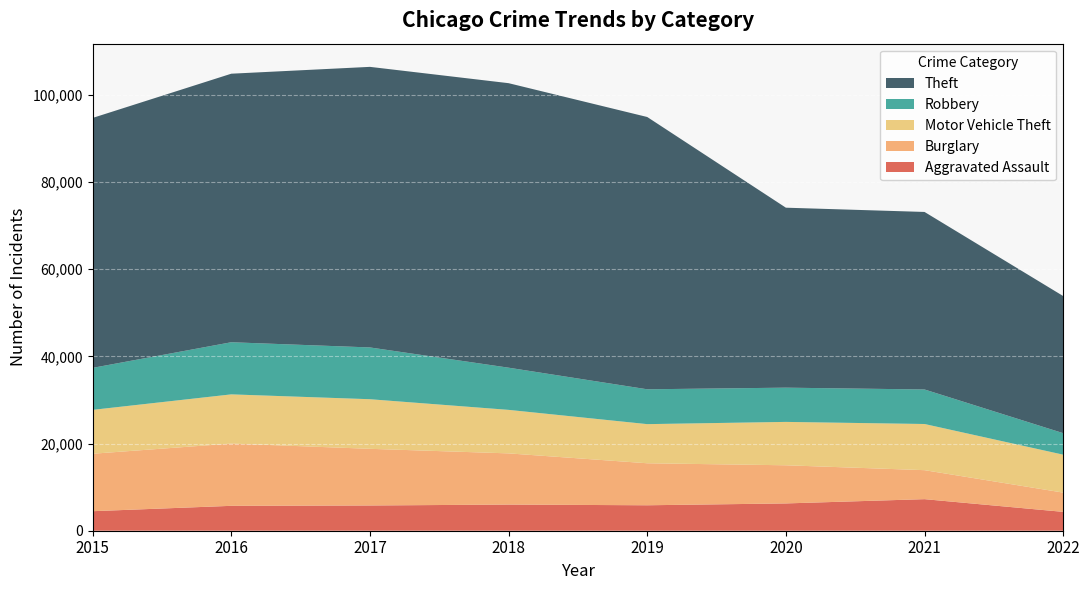

Reading left to right, extract all data points from this chart.

Aggravated Assault: 4480	5712	5793	6001	5840	6263	7242	4328
Burglary: 13184	14289	13001	11746	9639	8754	6654	4418
Motor Vehicle Theft: 10068	11286	11380	9983	8978	9953	10592	8703
Robbery: 9638	11960	11880	9679	7994	7855	7920	4935
Theft: 57347	61618	64380	65281	62478	41295	40735	31463